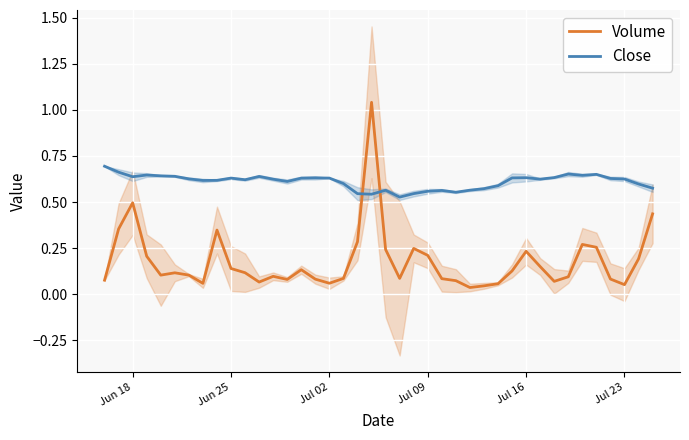

True or false: Close and Volume cross at least once.

True